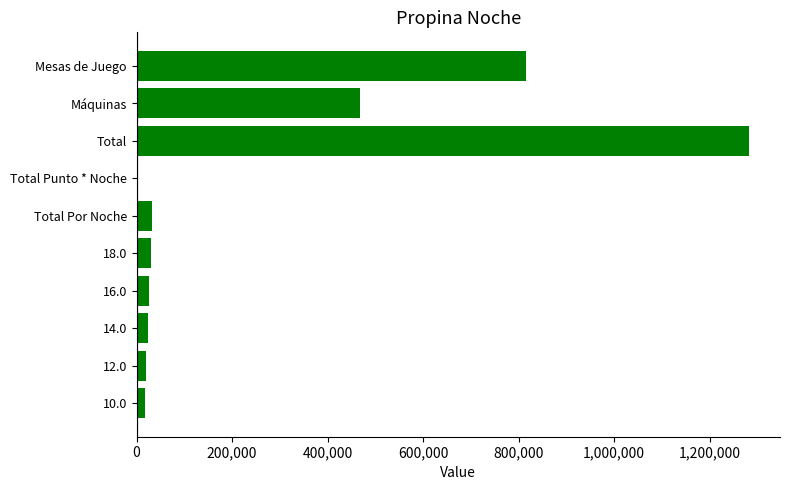

The chart shows a value of 33118.2 at Total Por Noche. True or false?

True